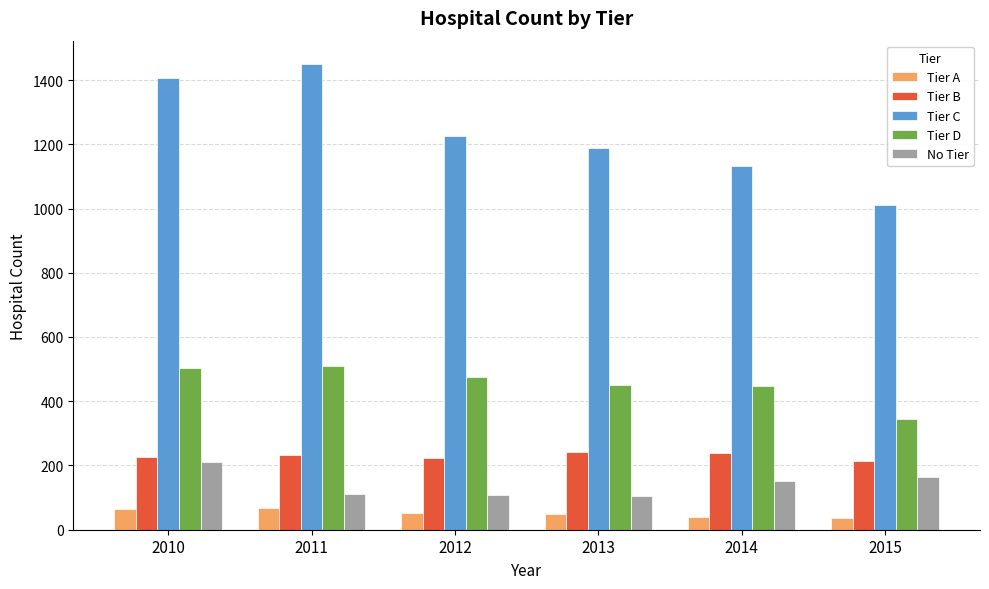

Between 2011 and 2013, which series saw the biggest shift?

Tier C